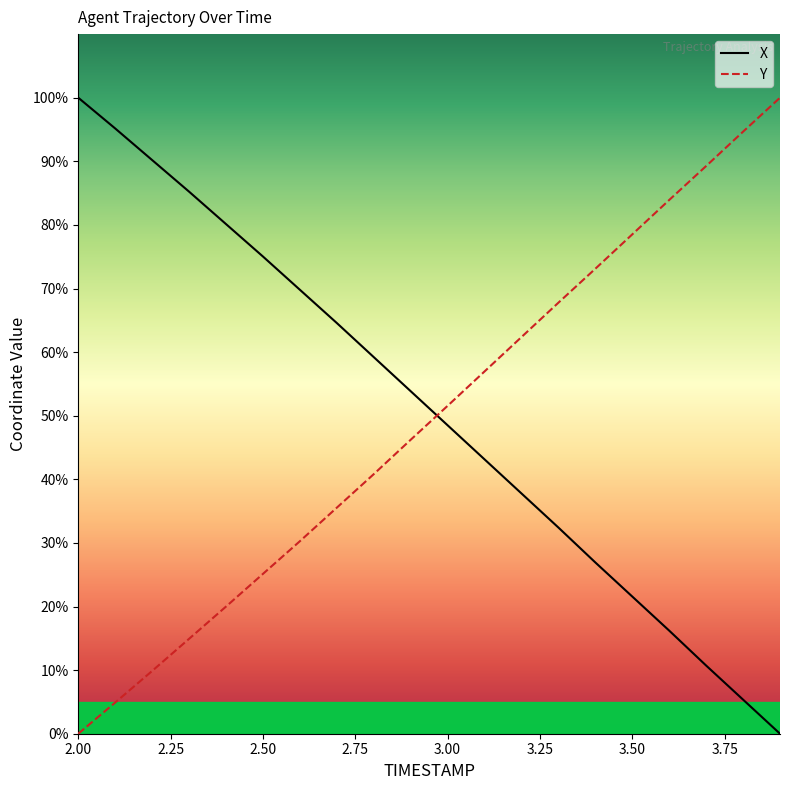

After their last crossing, which series has the higher values: X or Y?

Y